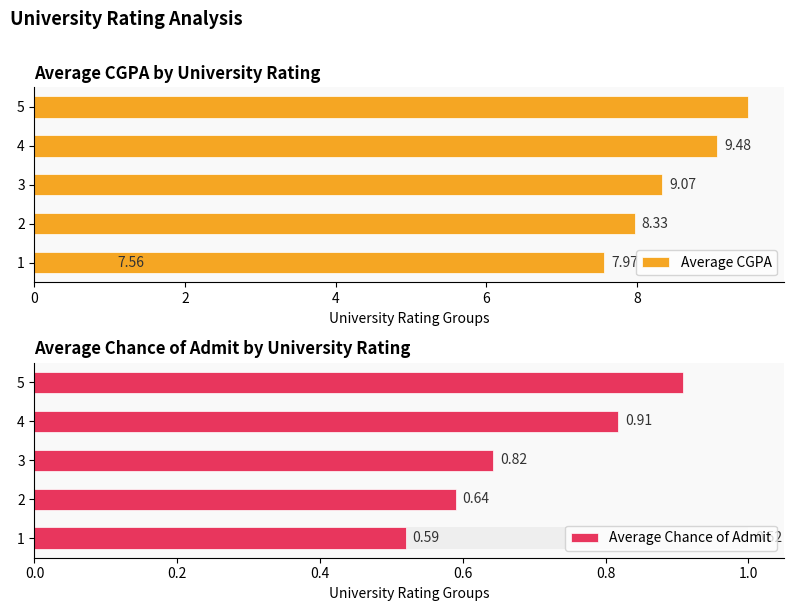

How many data points in Average CGPA are less than 8?

2